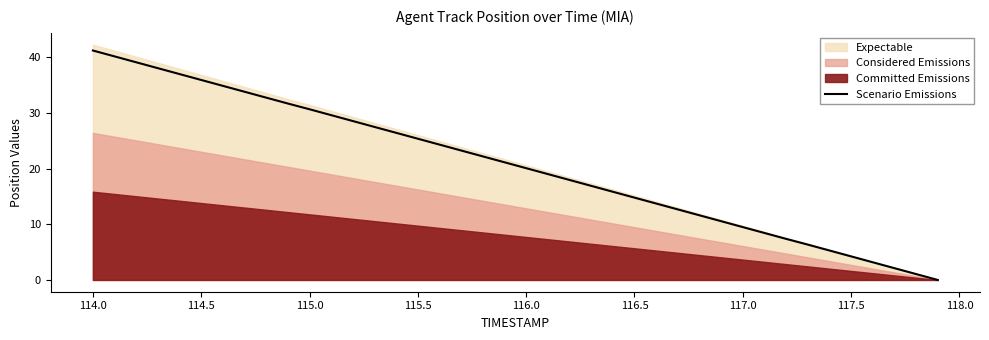

The value of Scenario Emissions at 114.5 is 35.9. True or false?

True